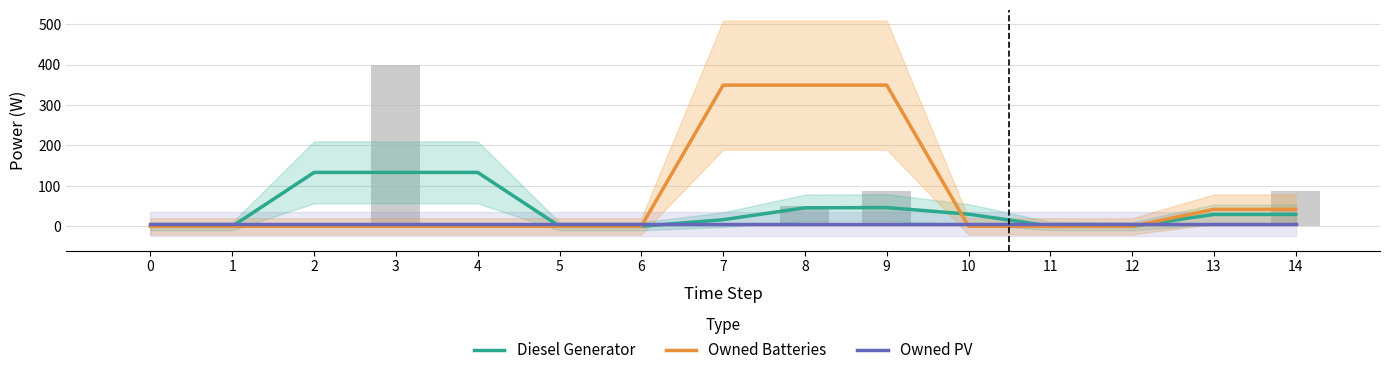

Rank the series at 6 from highest to lowest value.

Owned PV, Diesel Generator, Owned Batteries